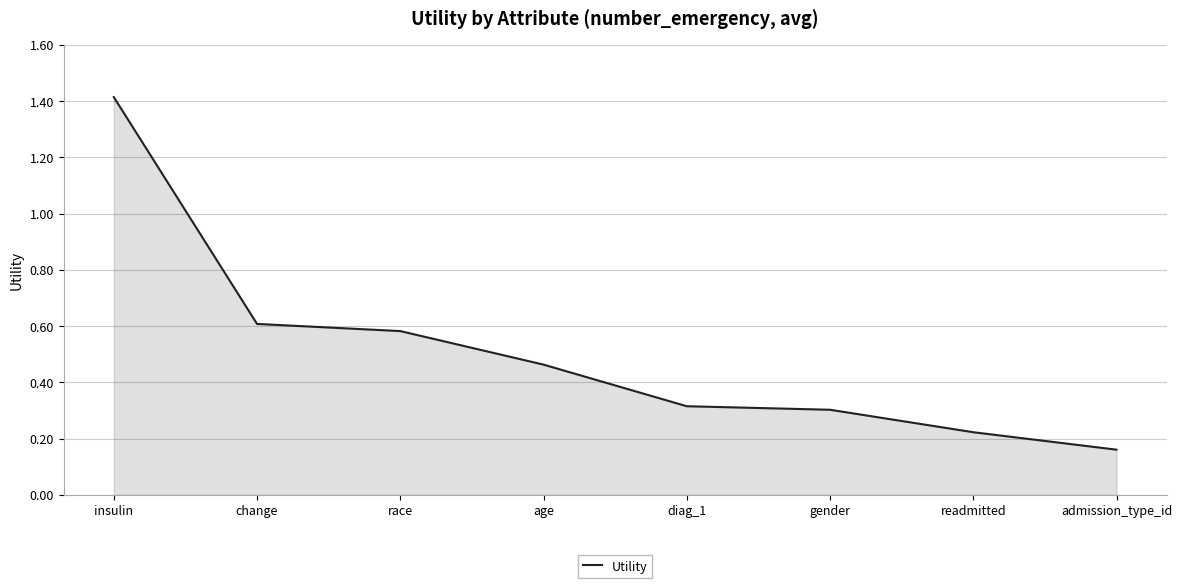

What is the sum of the values at insulin and change?

2.0